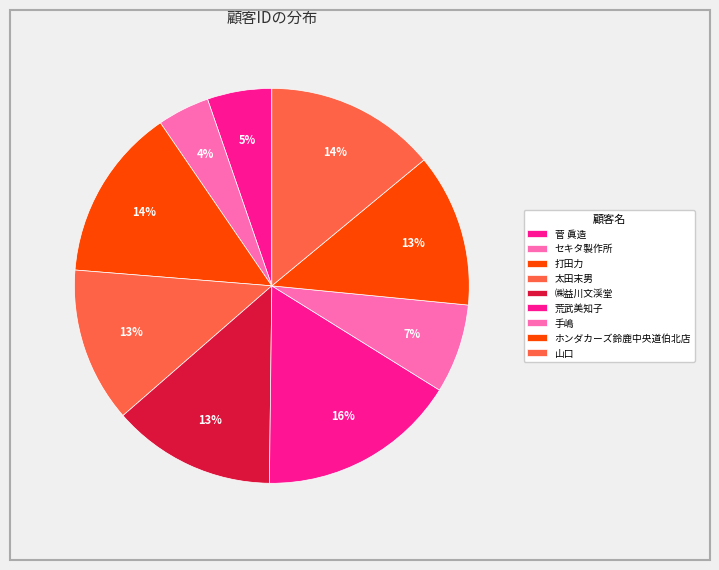

How many segments does this pie chart have?

9